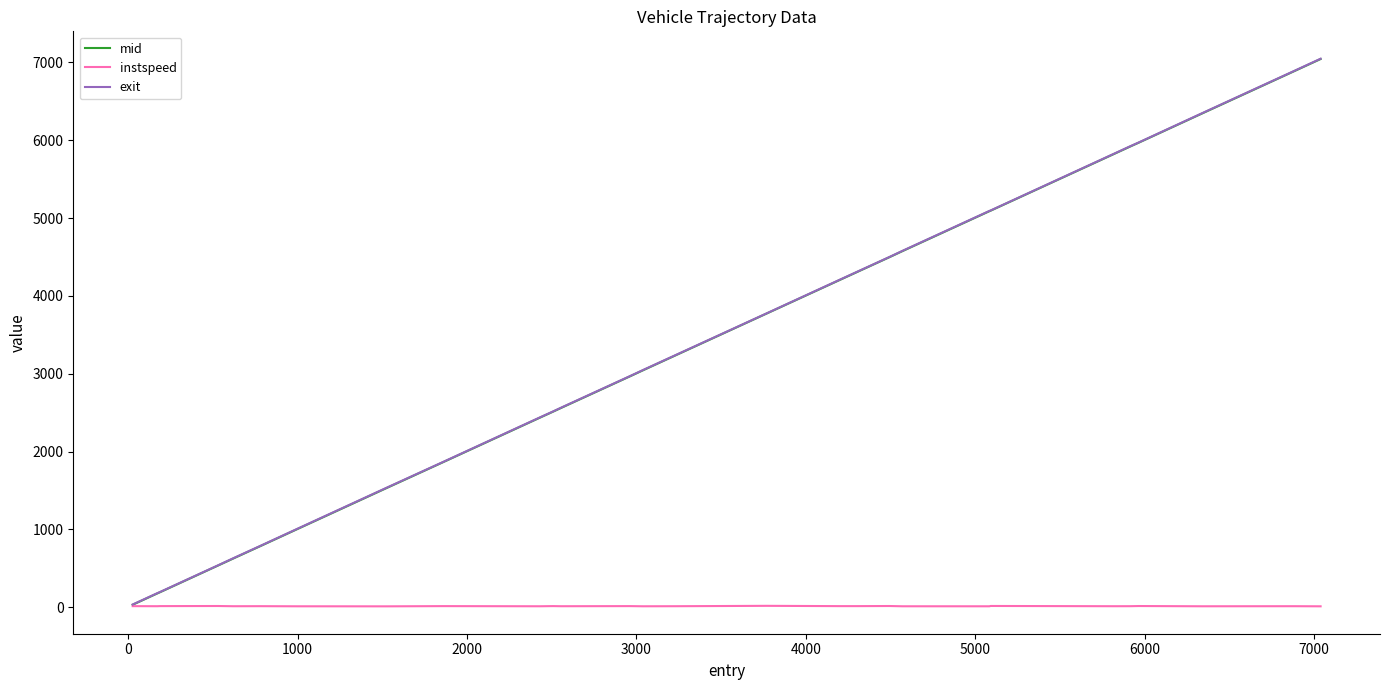

What is the highest value of the exit series?

7047.5